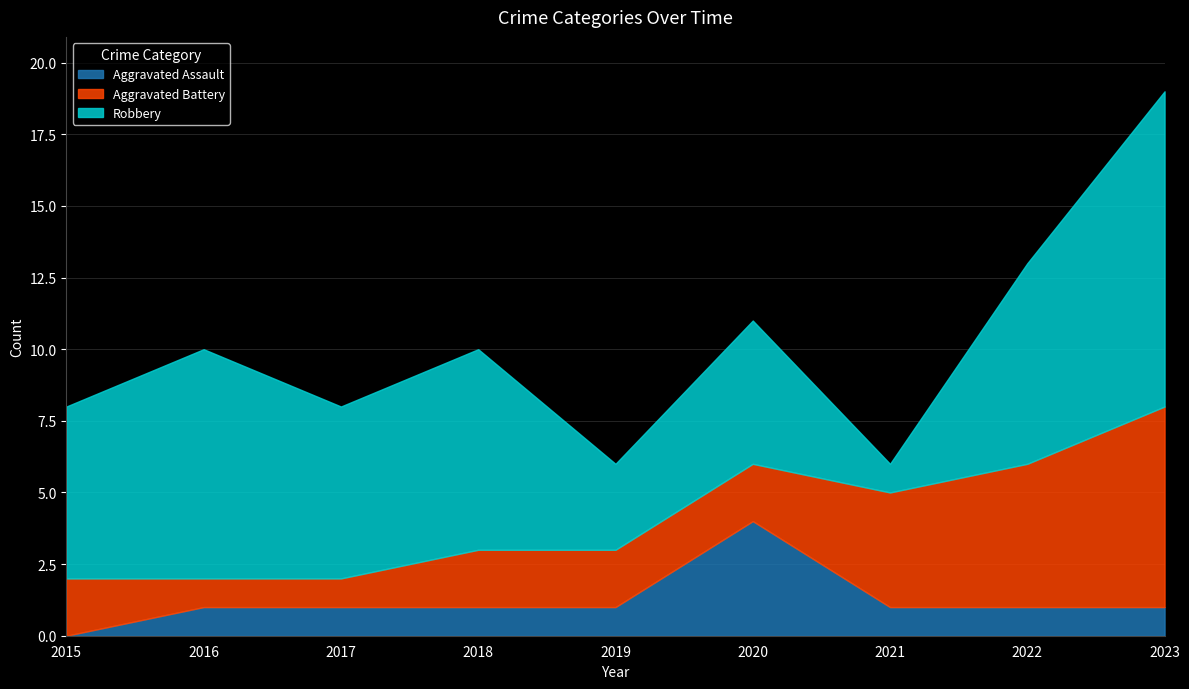

Which series has the widest spread of values?

Robbery